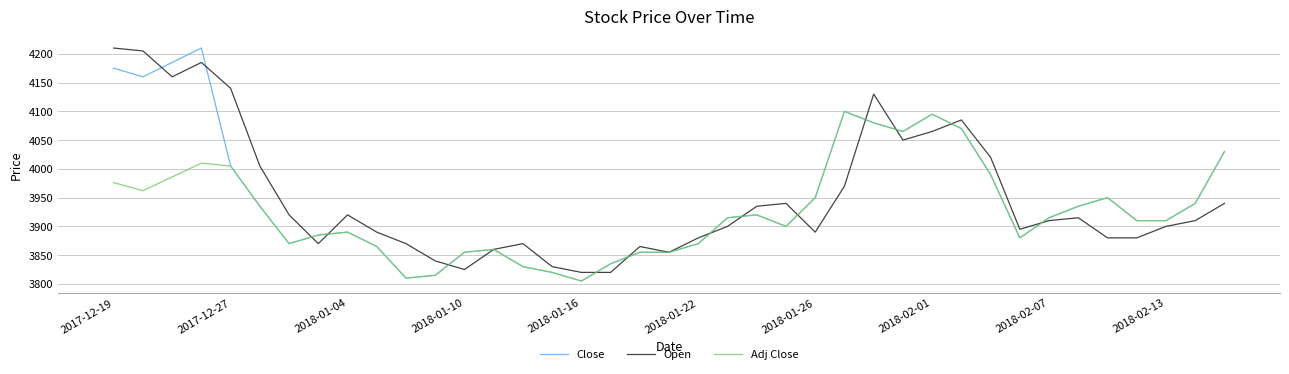

What is the minimum value shown in the chart?

3805